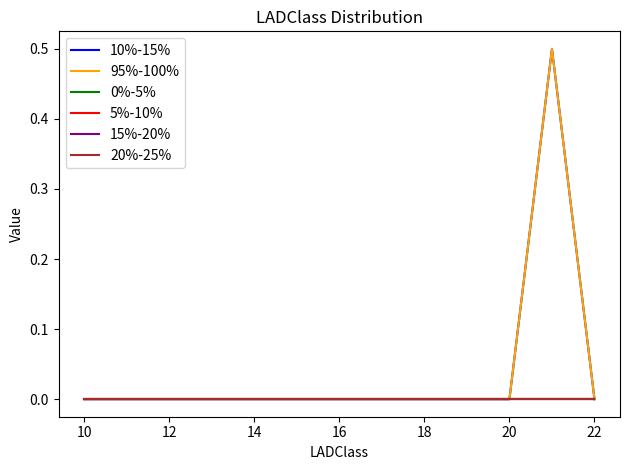

Does the chart have visible grid lines?

No